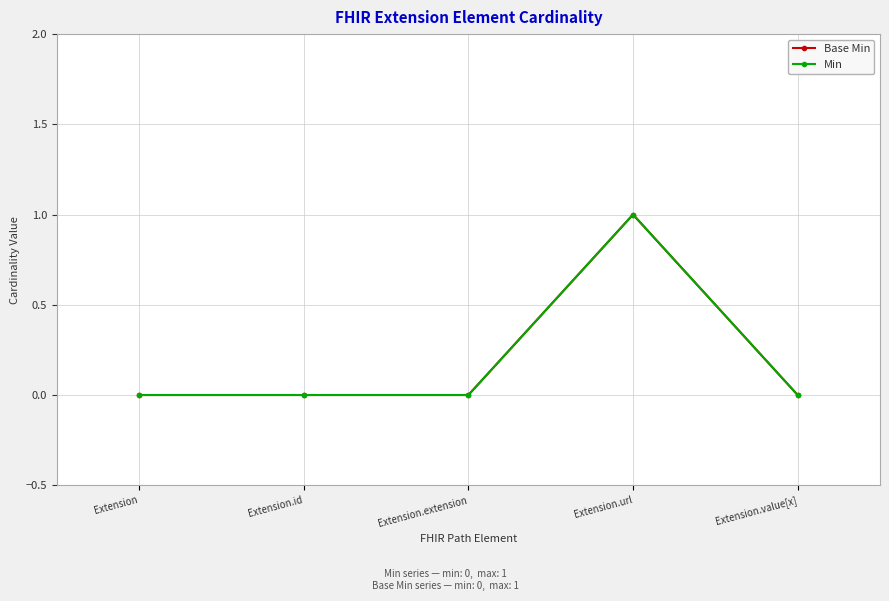

Is this an area chart (filled region under the line)?

No